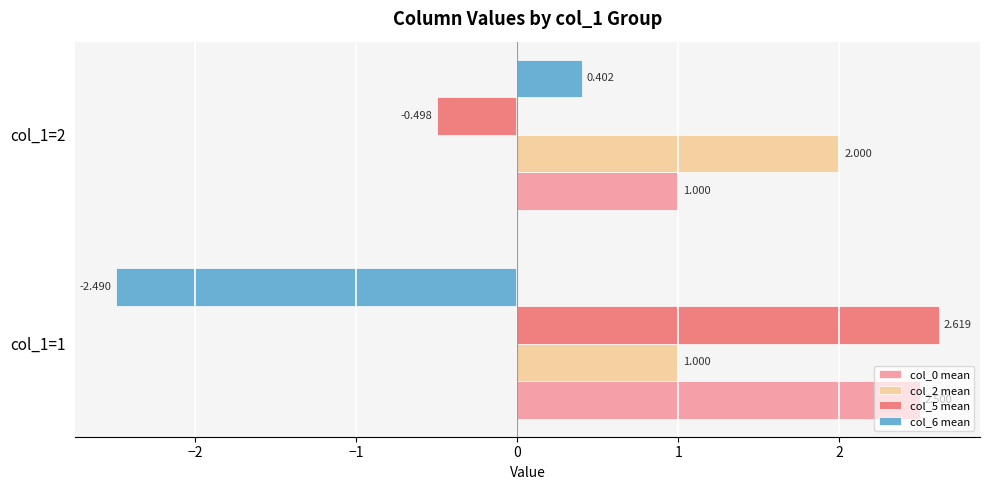

What is the highest value of the col_0 mean series?

2.5